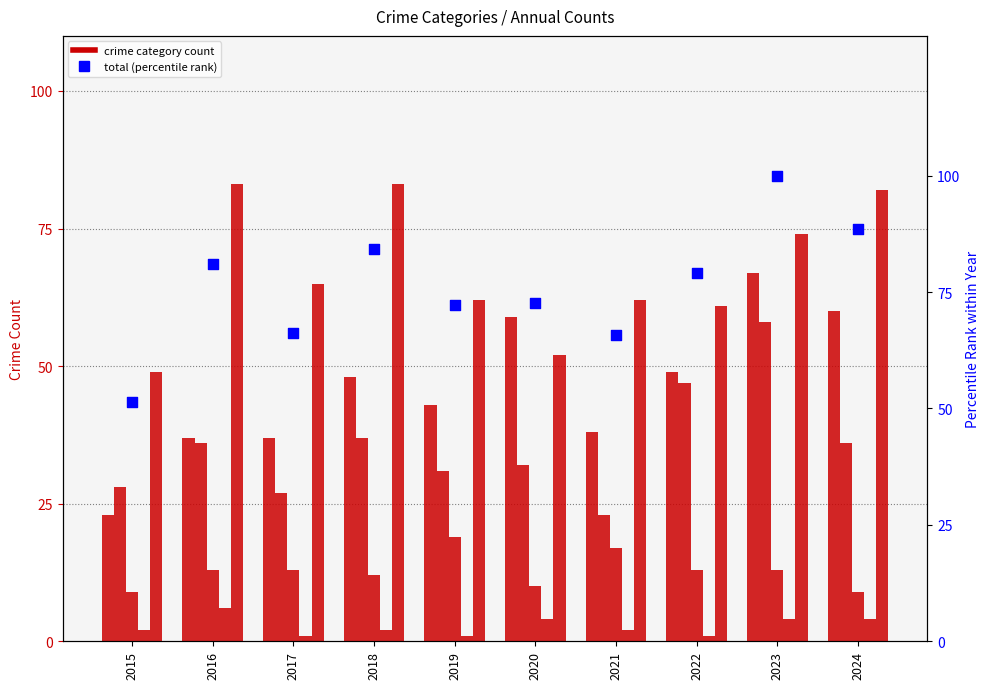

Which series has the widest spread of Y values?

Total (pct rank)